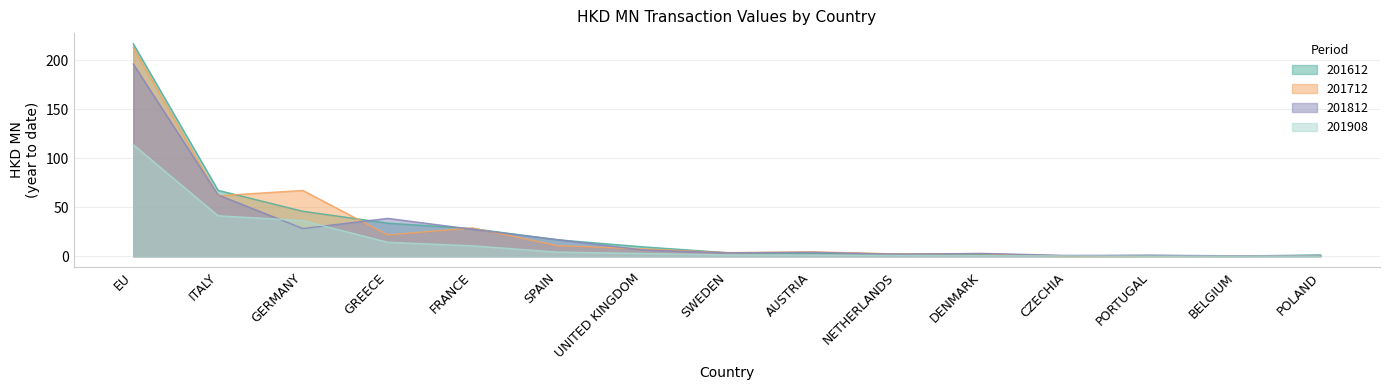

Where is the first local maximum for 201812?

GREECE